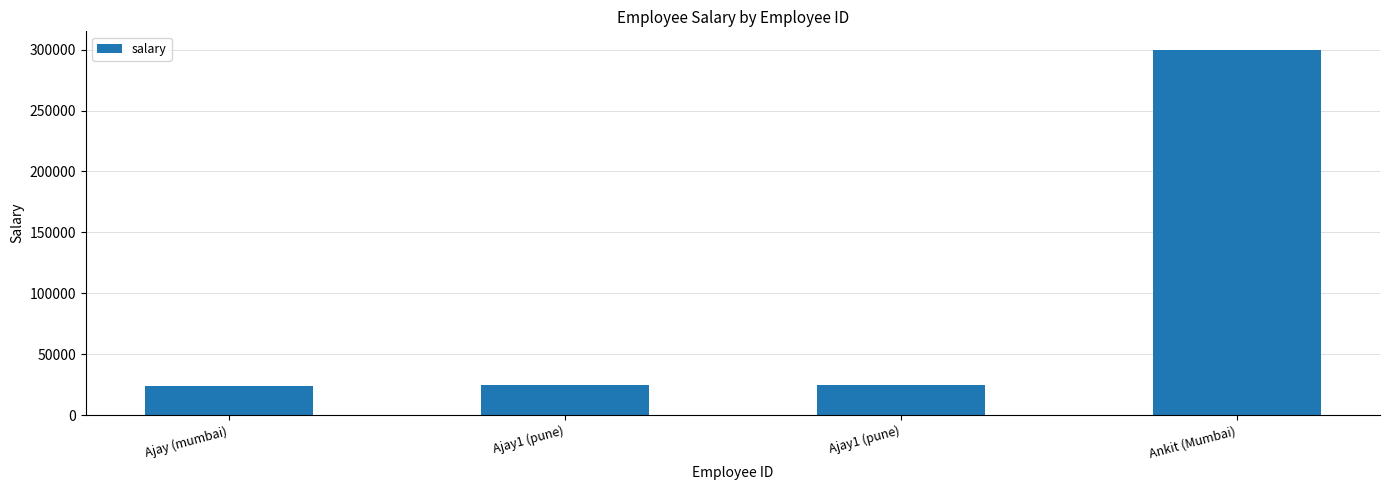

Are the bars grouped side by side (vs. stacked)?

No